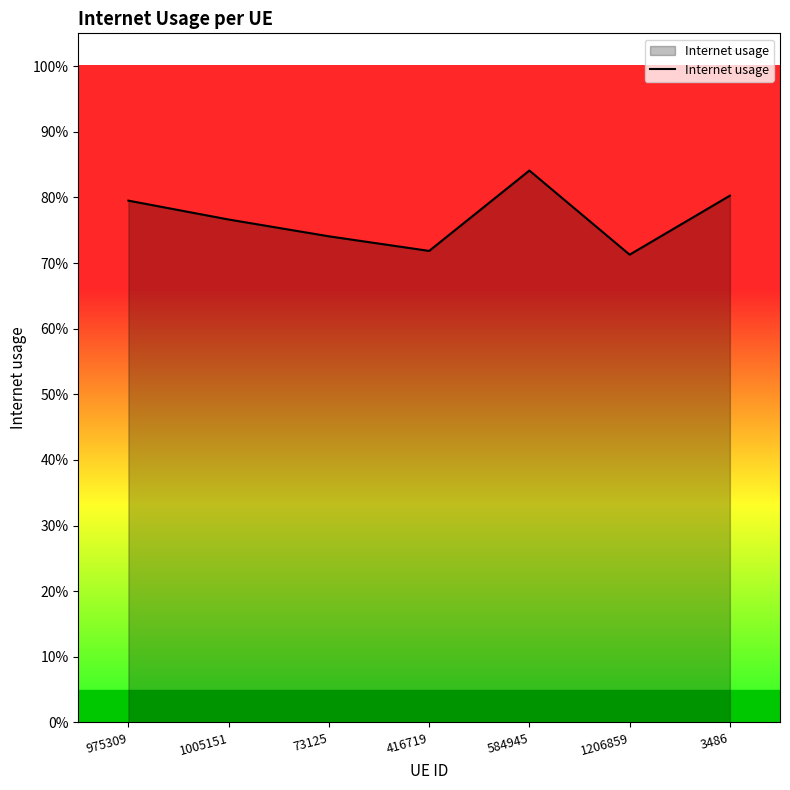

Is it true that the value at 3486 is 0.8?

True